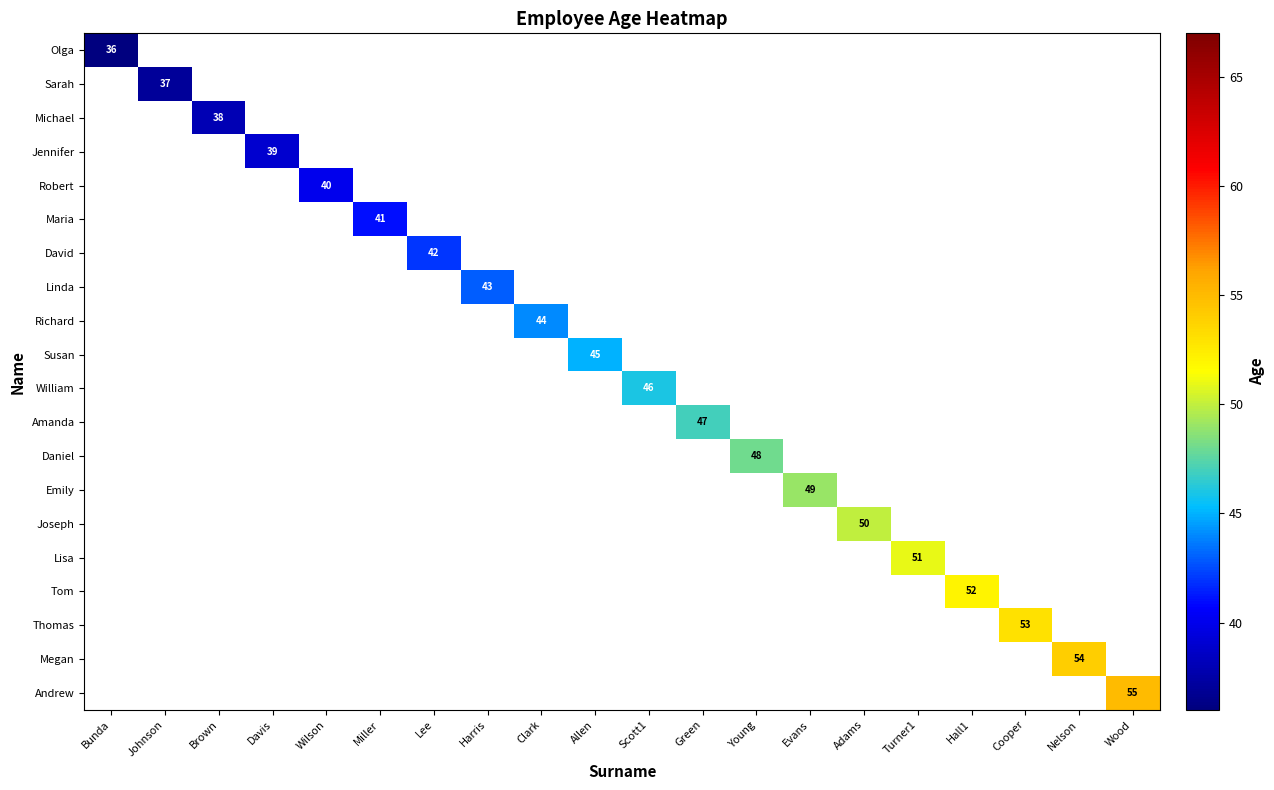

The value of Thomas at Cooper is 29. True or false?

False